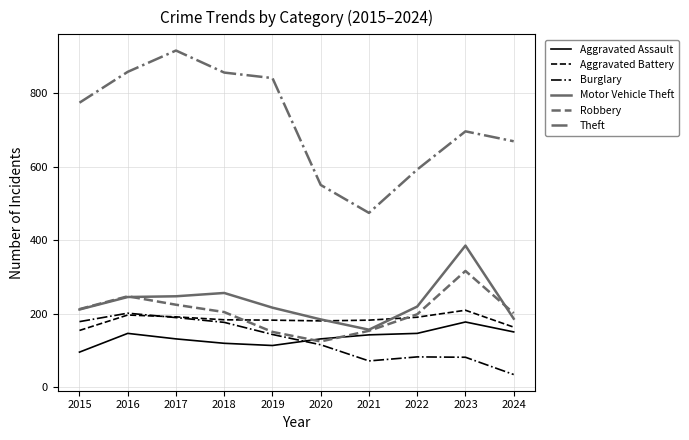

Does the chart have visible grid lines?

Yes